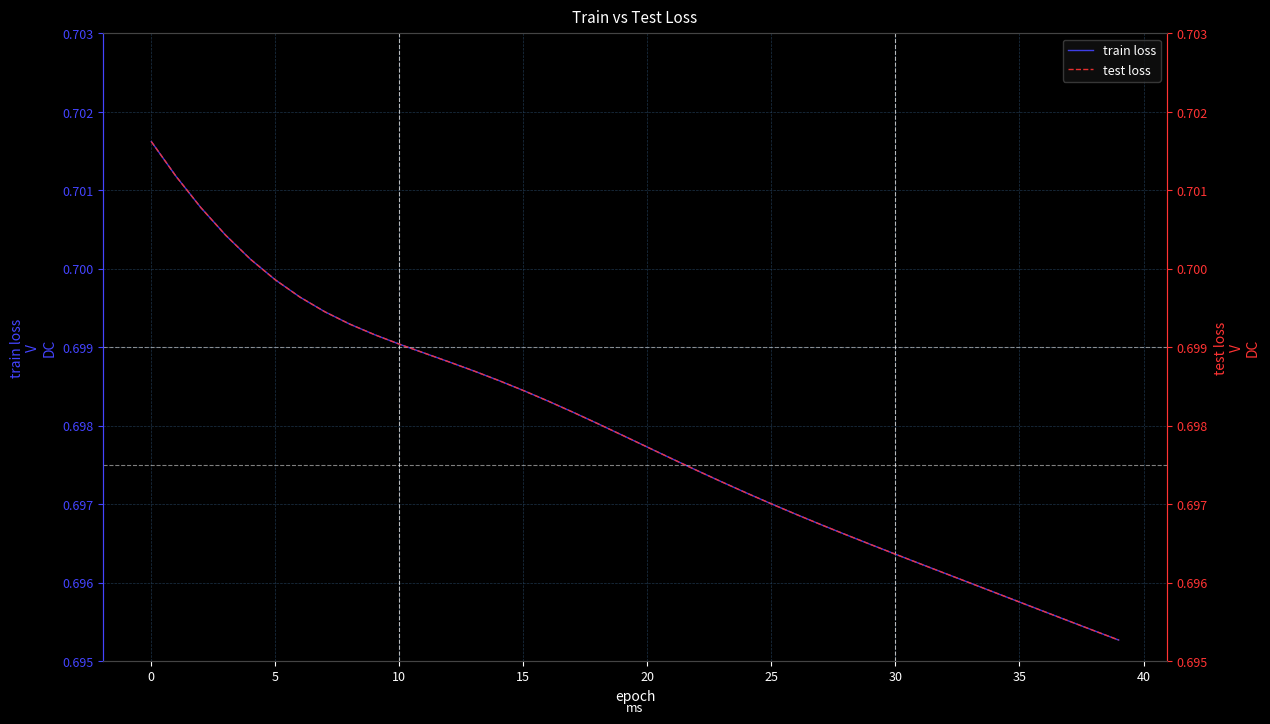

At which label is train loss closest to 0?

39